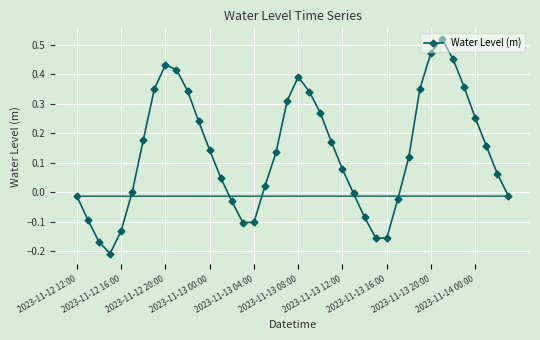

What is the difference between the maximum and second lowest values?

0.7